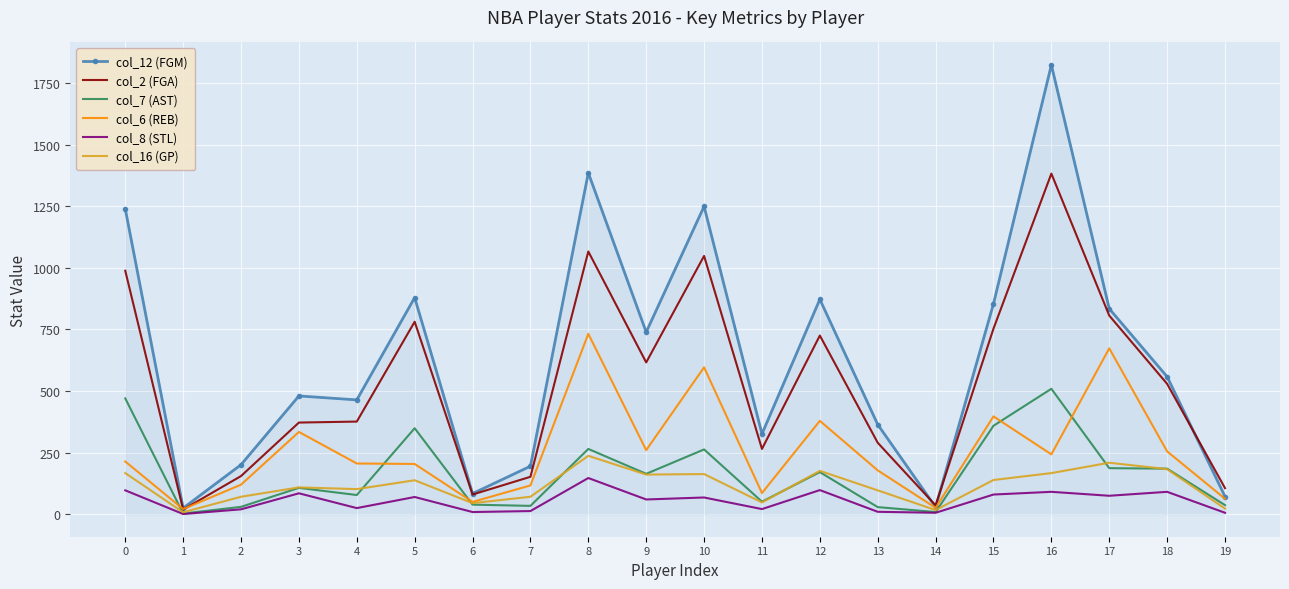

What is the difference between the second highest and minimum values in the col_12 (FGM) series?

1360